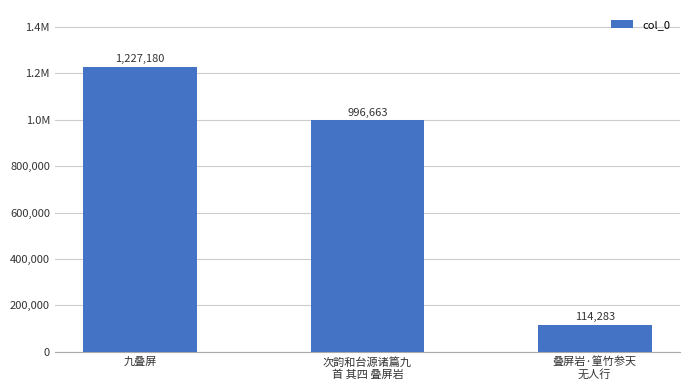

True or false: the data shows 1227180 at 九叠屏.

True